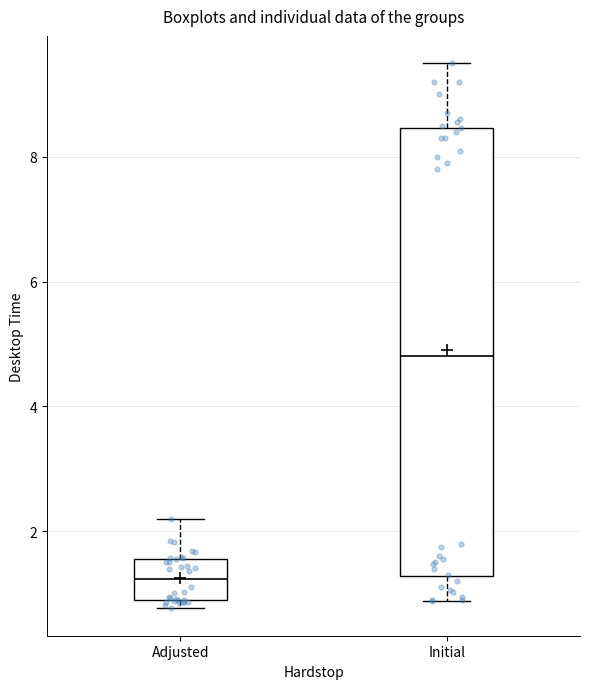

Reading left to right, read every box against the y-axis: the position of its median line, the range the box covers, and the ends of its whiskers. The values are not printed on the chart, so give them approximately, as read against the axis.

Adjusted: median 1.2, box 0.8 to 1.6, whiskers 0.8 (just below the box's lower edge) to 2.2
Initial: median 4.8, box 1.2 to 8.4, whiskers 0.8 to 9.6